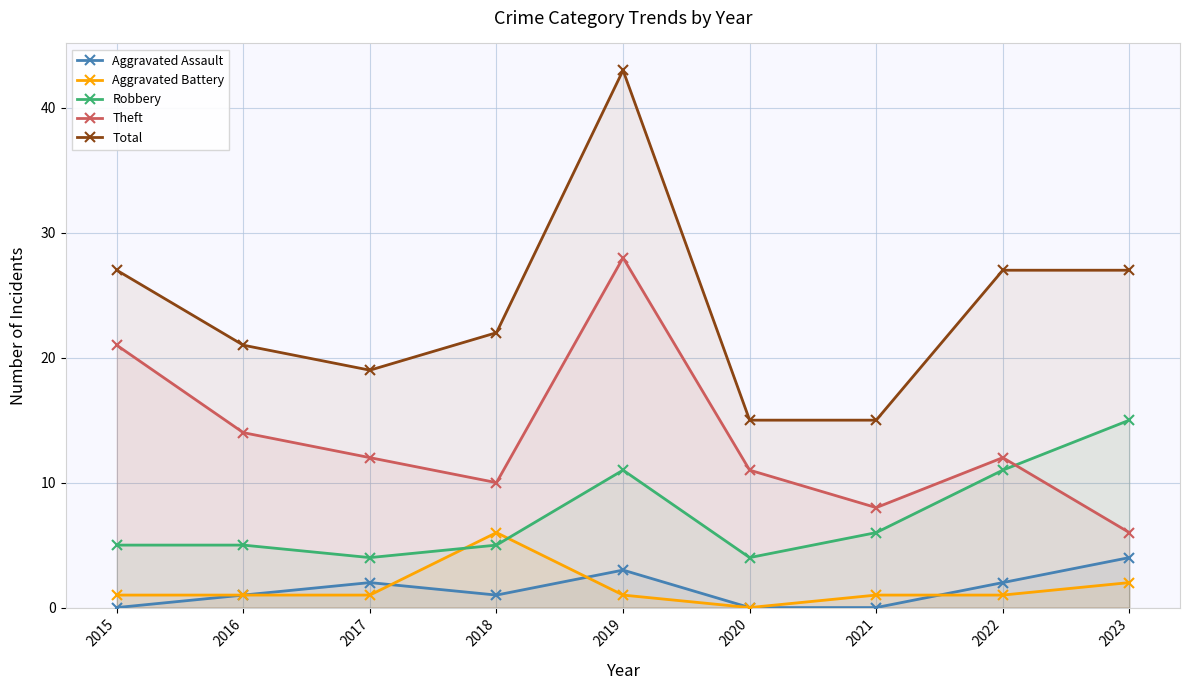

Reading left to right, extract all data points from this chart.

Aggravated Assault: 0	1	2	1	3	0	0	2	4
Aggravated Battery: 1	1	1	6	1	0	1	1	2
Robbery: 5	5	4	5	11	4	6	11	15
Theft: 21	14	12	10	28	11	8	12	6
Total: 27	21	19	22	43	15	15	27	27